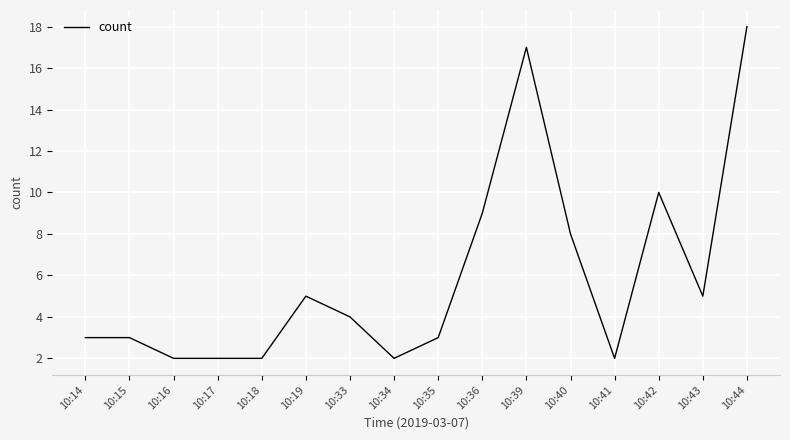

Is this an area chart (filled region under the line)?

No